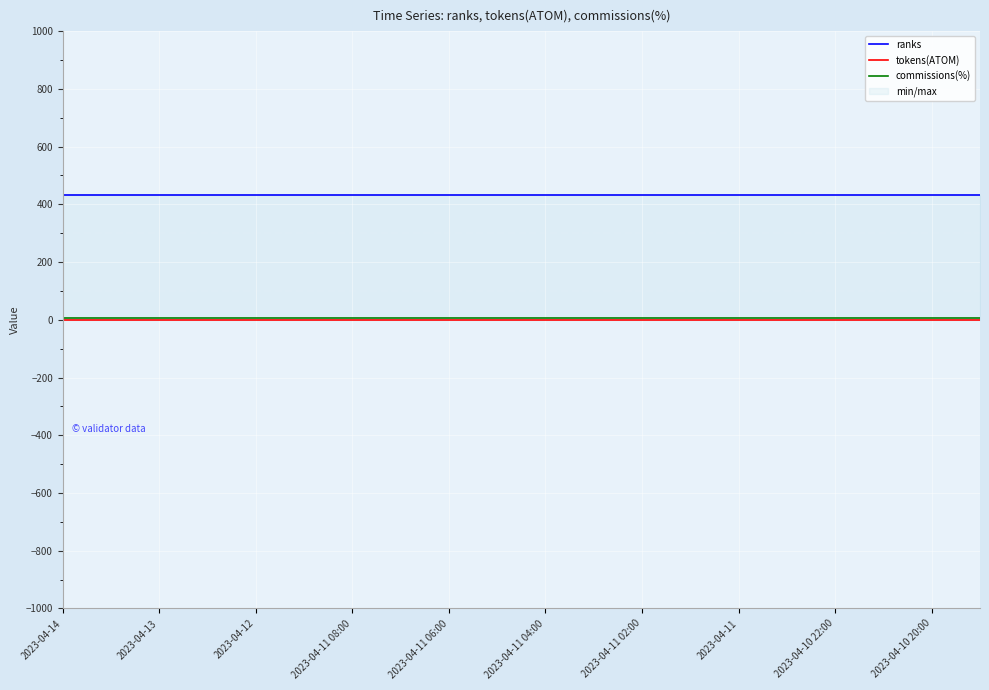

What is the sum of all tokens(ATOM) values?

20